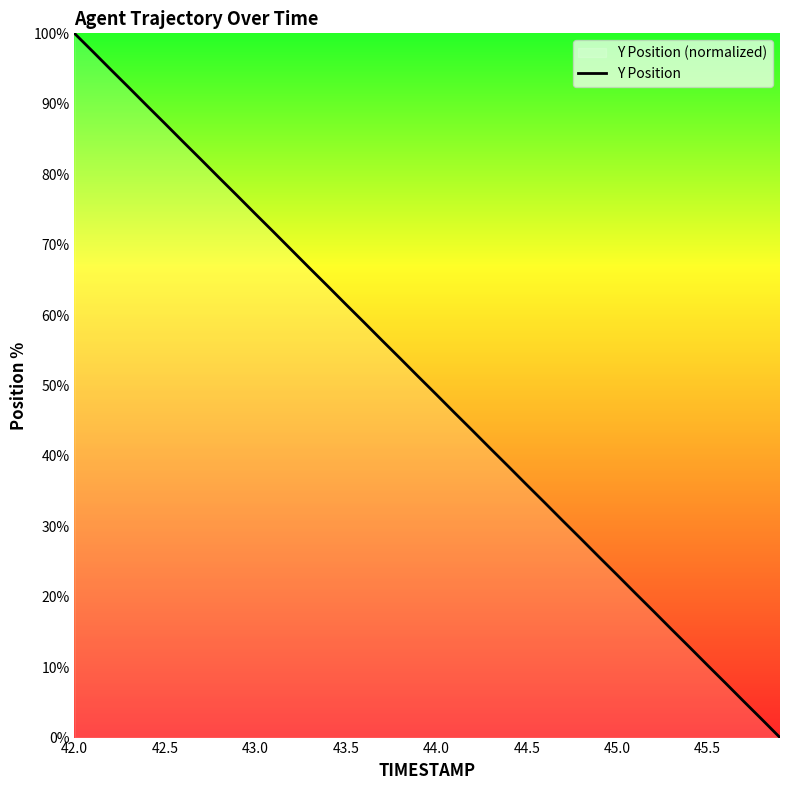

Is it true that the value at 44.5 is 53.0?

False